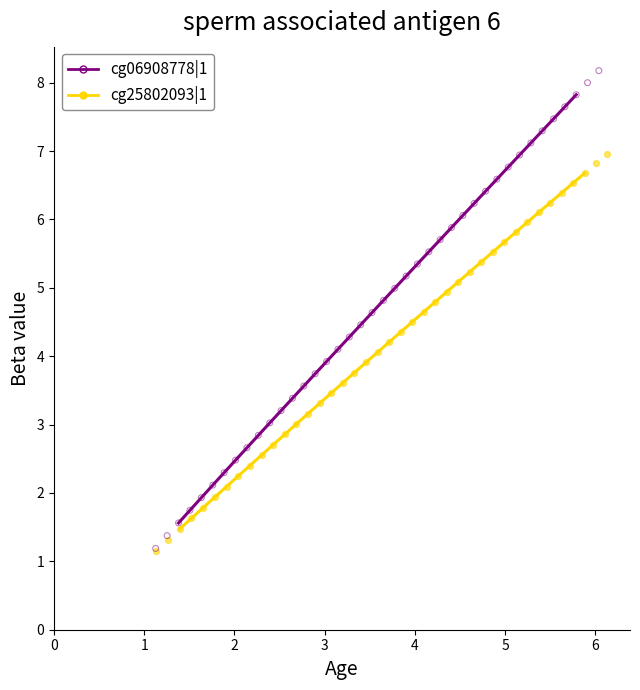

What are all the series names shown in the legend?

cg06908778|1, cg25802093|1